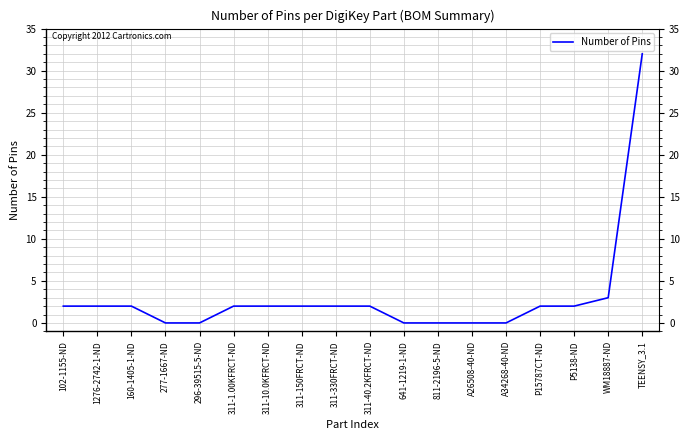

Which category has the highest value across all series?

TEENSY_3.1